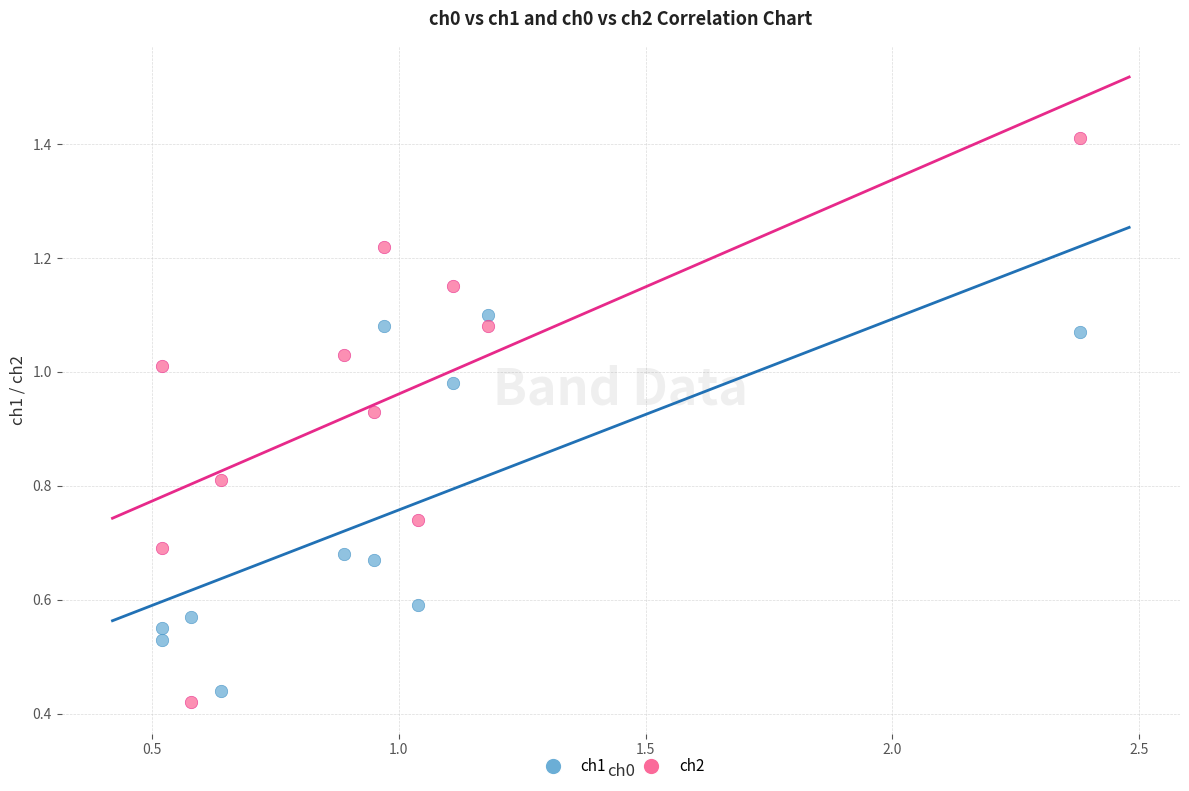

Which series has the largest Y range (max minus min)?

ch2